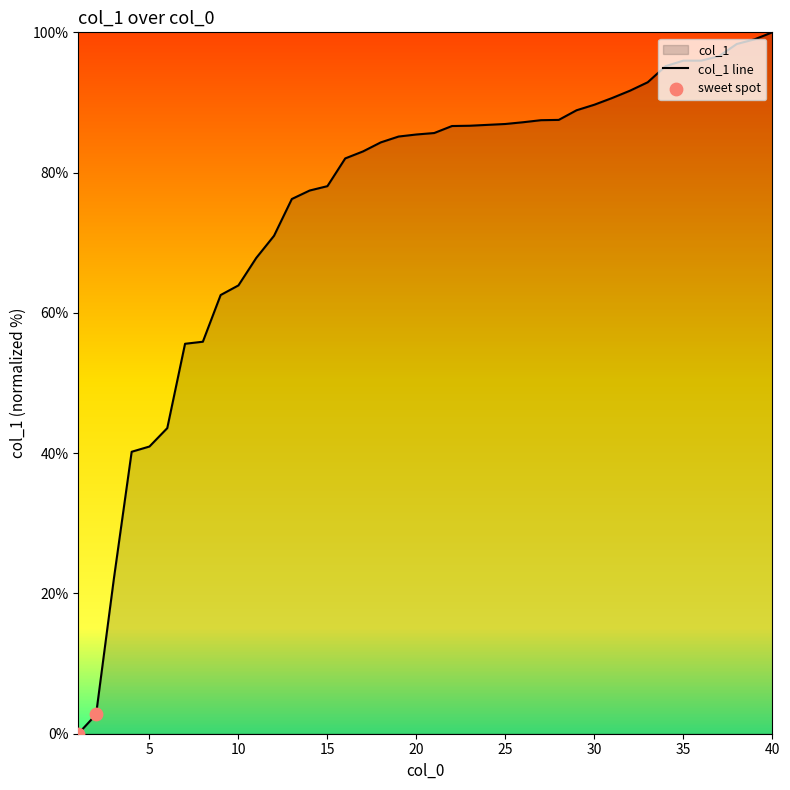

What is the change in value from 15 to 16?

+4.0